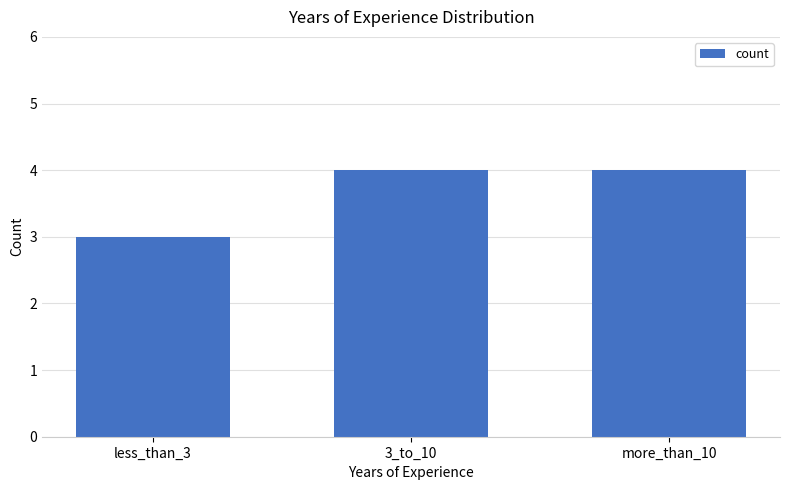

What is the sum of the values at less_than_3 and 3_to_10?

7